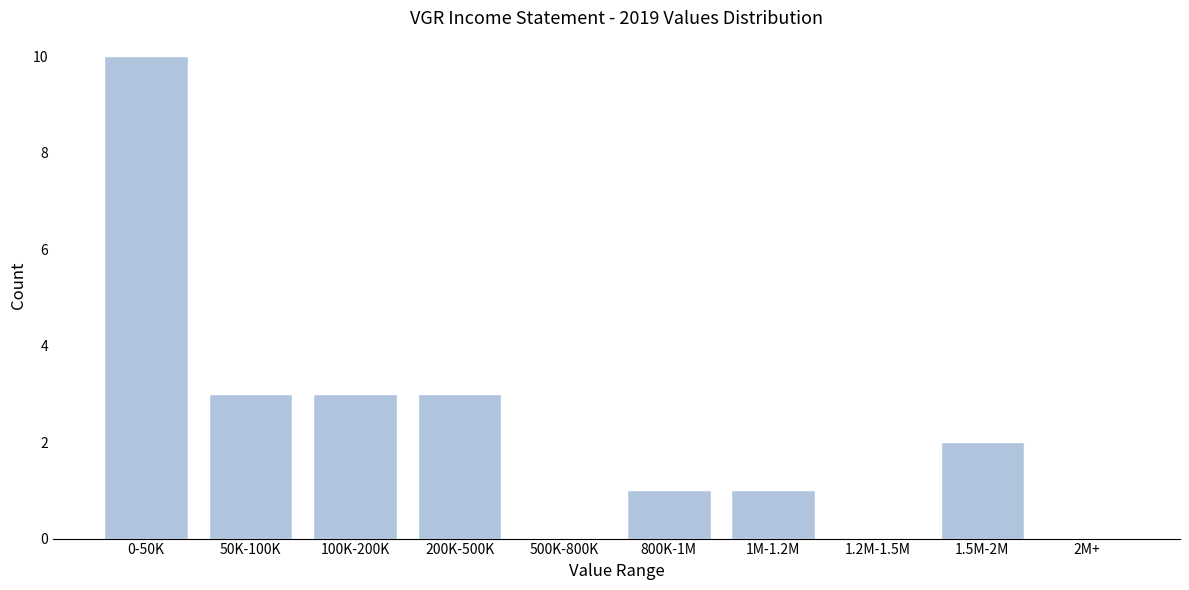

Reading left to right, list all the values displayed in this chart.

0-50K=10	50K-100K=3	100K-200K=3	200K-500K=3	500K-800K=0	800K-1M=1	1M-1.2M=1	1.2M-1.5M=0	1.5M-2M=2	2M+=0